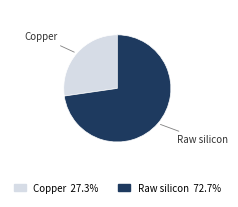

Is there any slice that represents more than half of the pie?

Yes